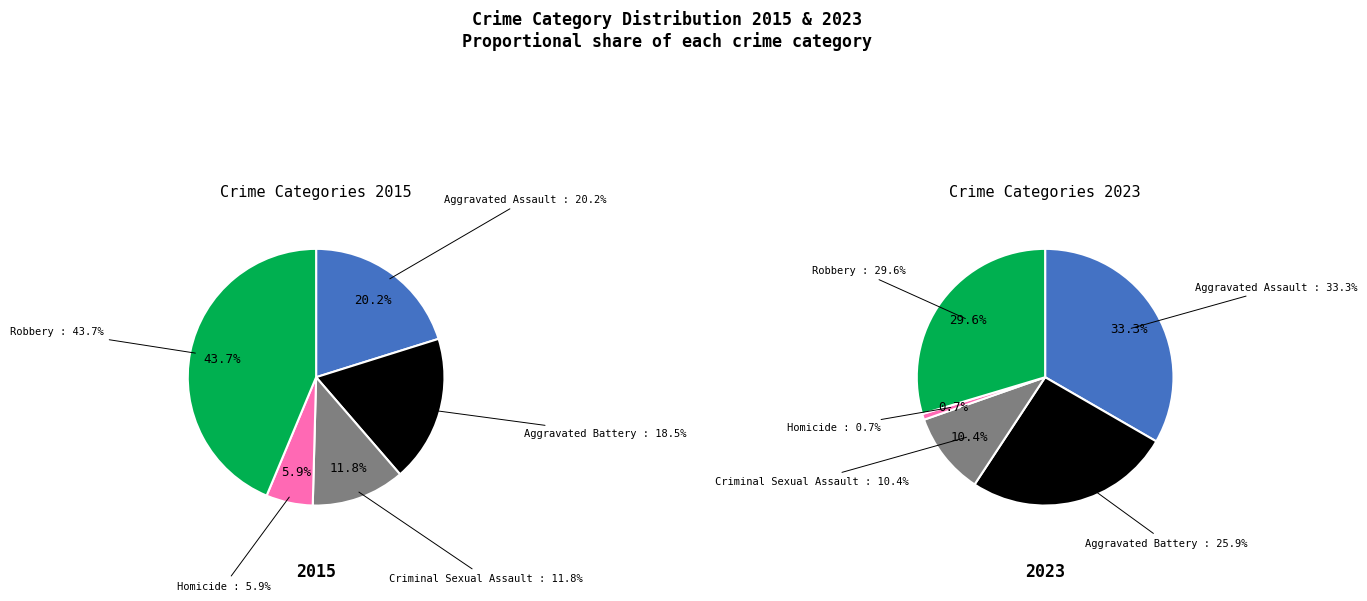

Which has a higher value, Homicide or Criminal Sexual Assault?

Criminal Sexual Assault